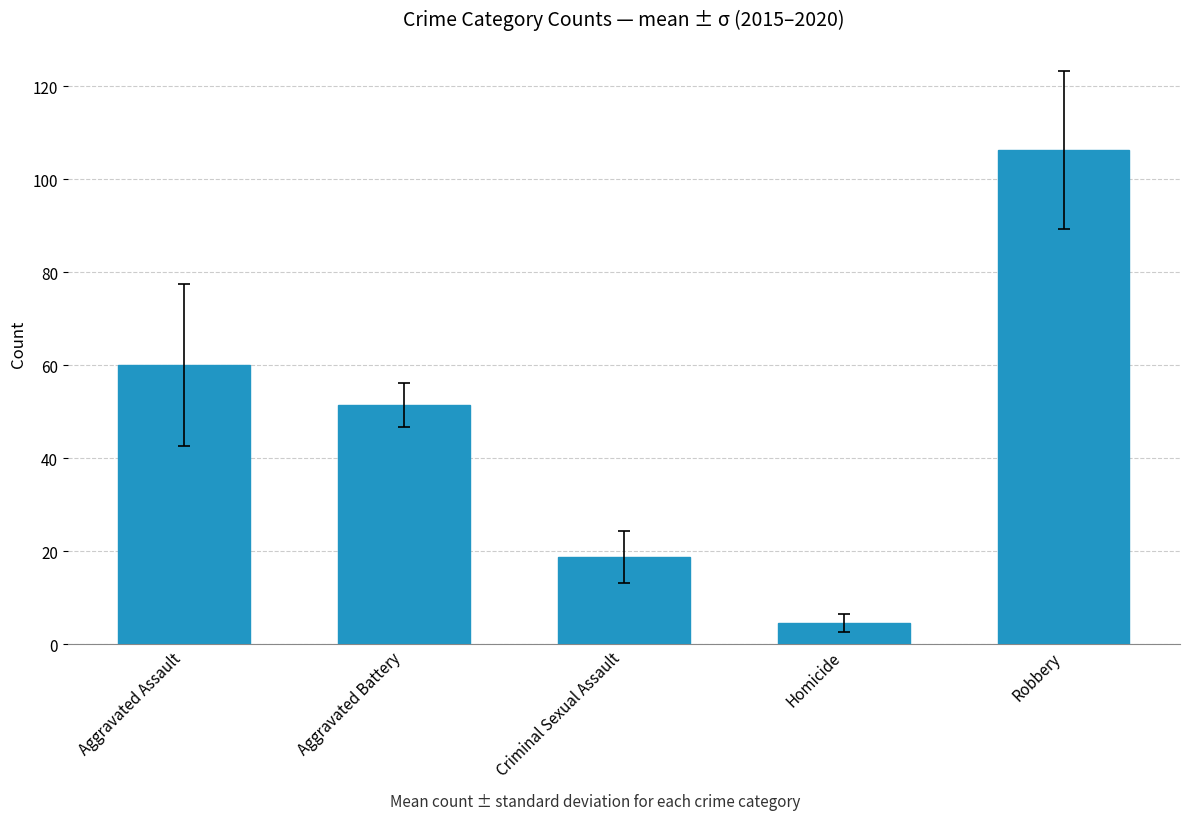

What is the value of the 4th bar from the left?

4.7